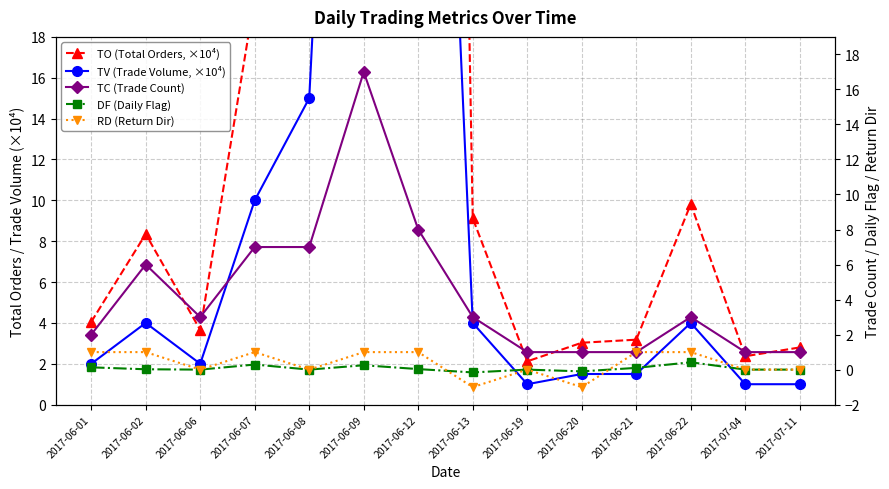

What is the sum of the TO (Total Orders, ×10⁴) values at 2017-06-07 and 2017-07-11?

22.8